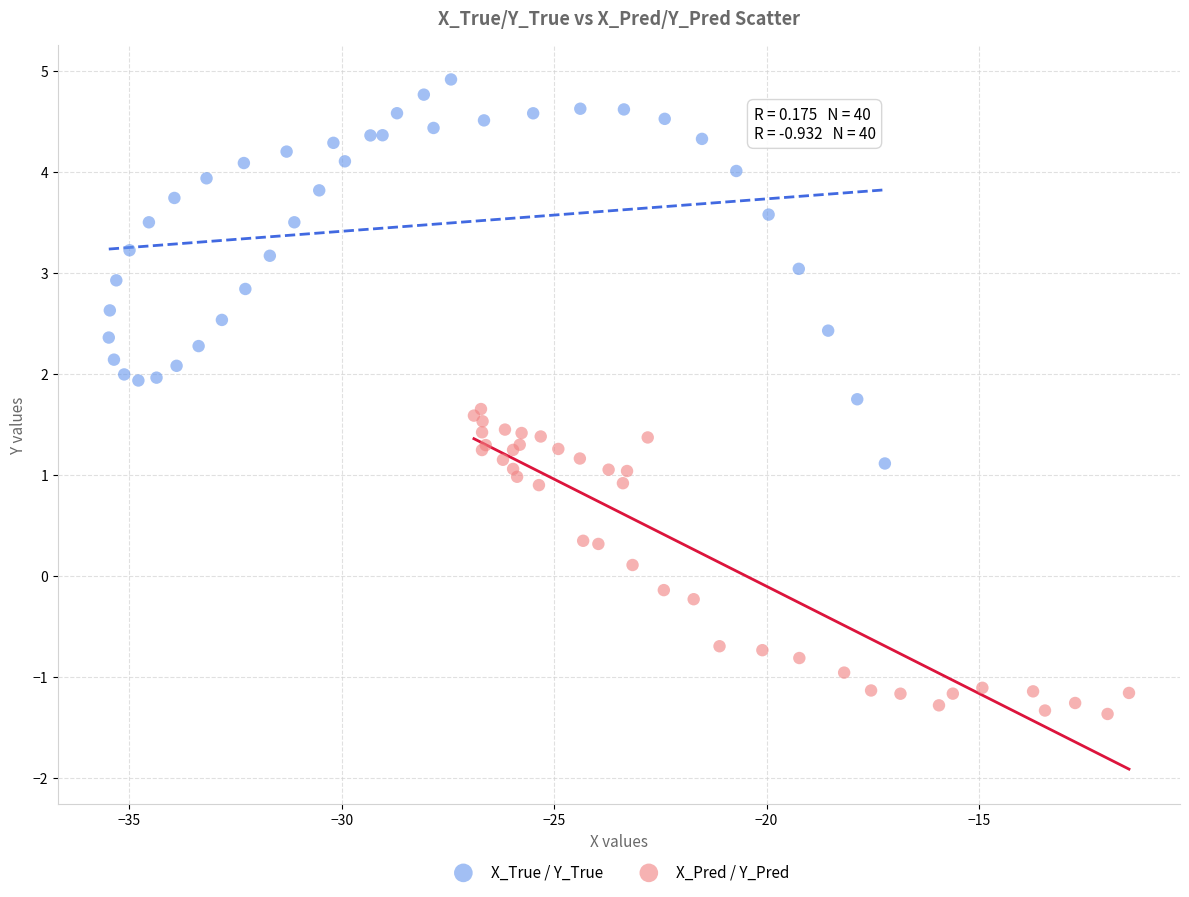

Which series reaches the maximum Y coordinate?

X_True / Y_True